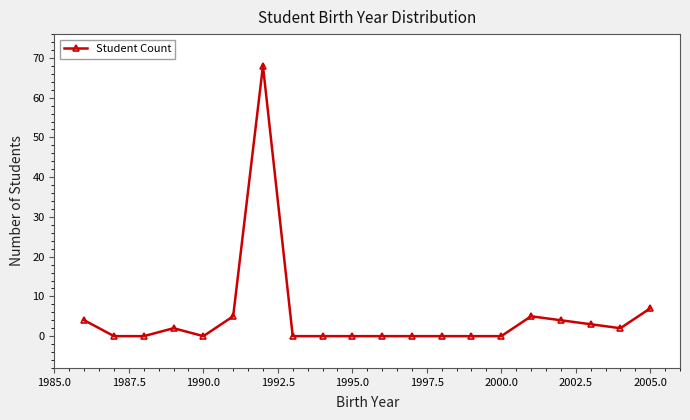

What is the difference between the maximum and minimum values?

68